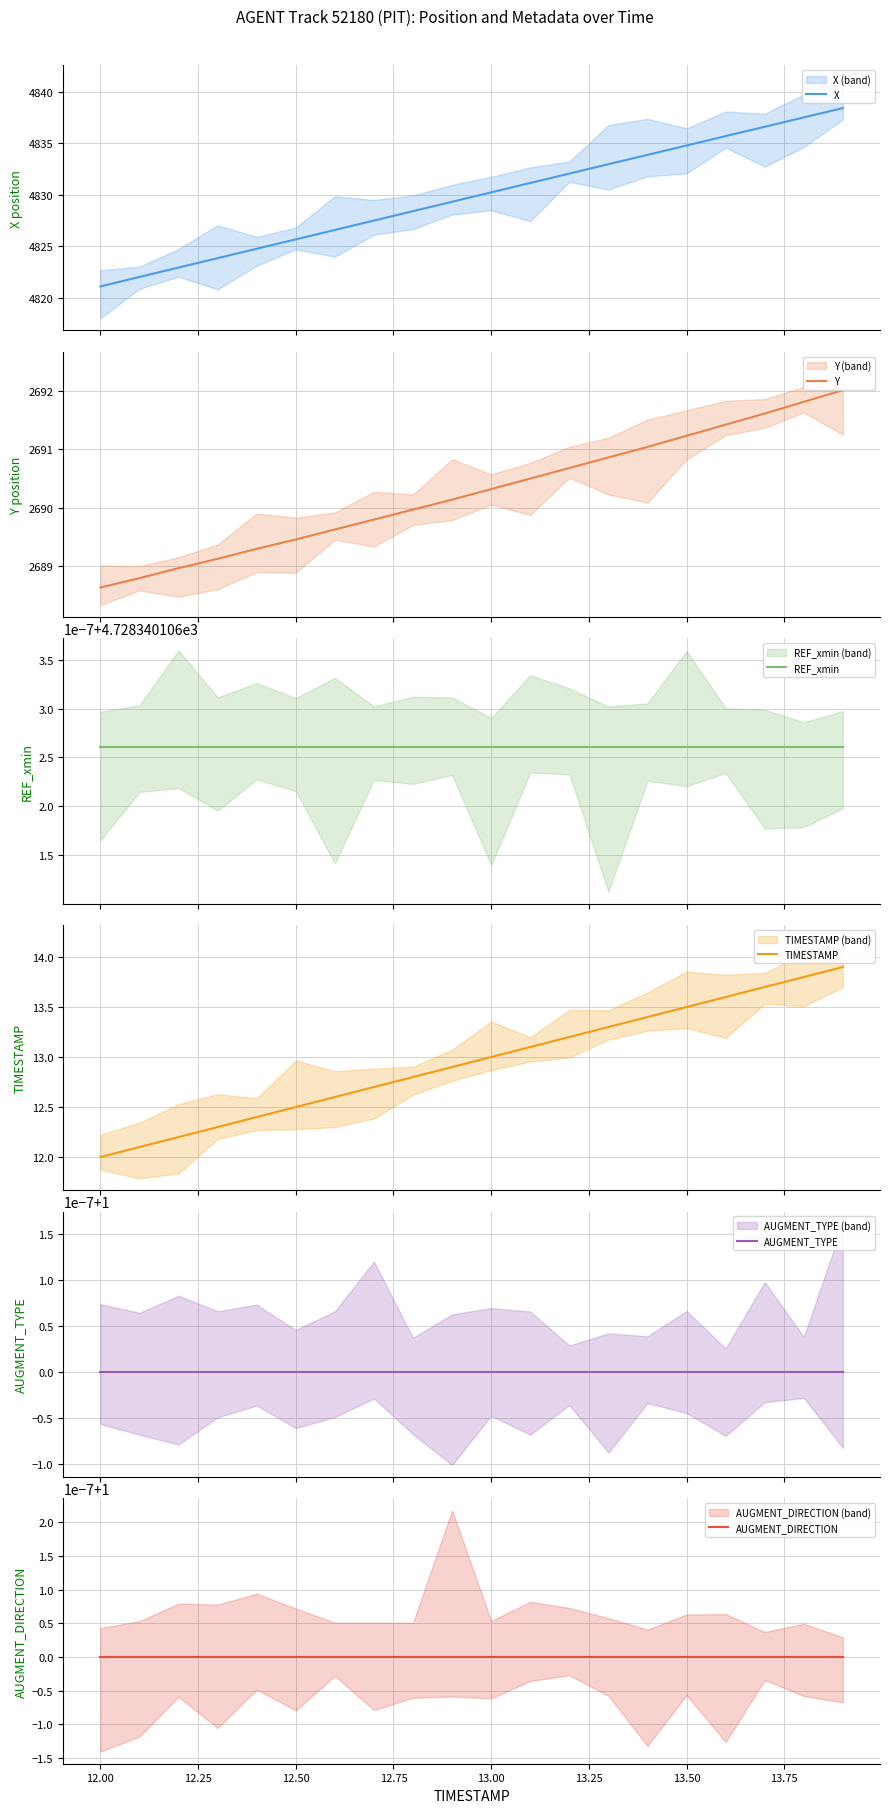

At how many categories does at least one series exceed 3634?

20